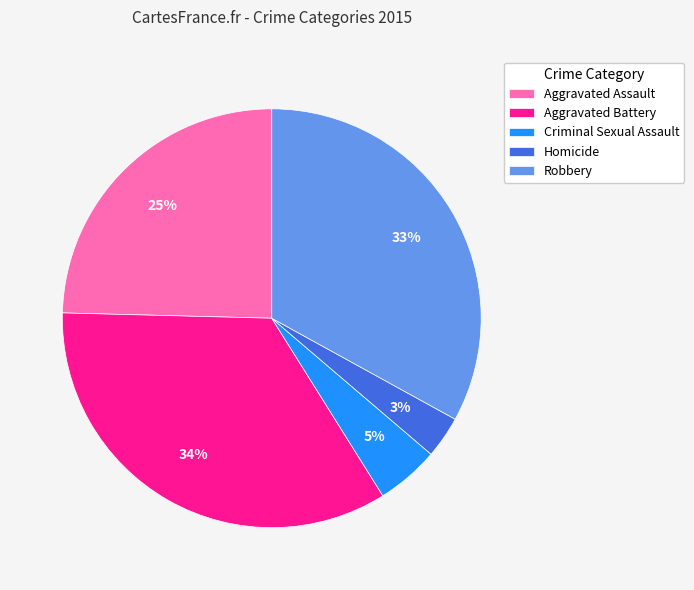

How many segments does this pie chart have?

5